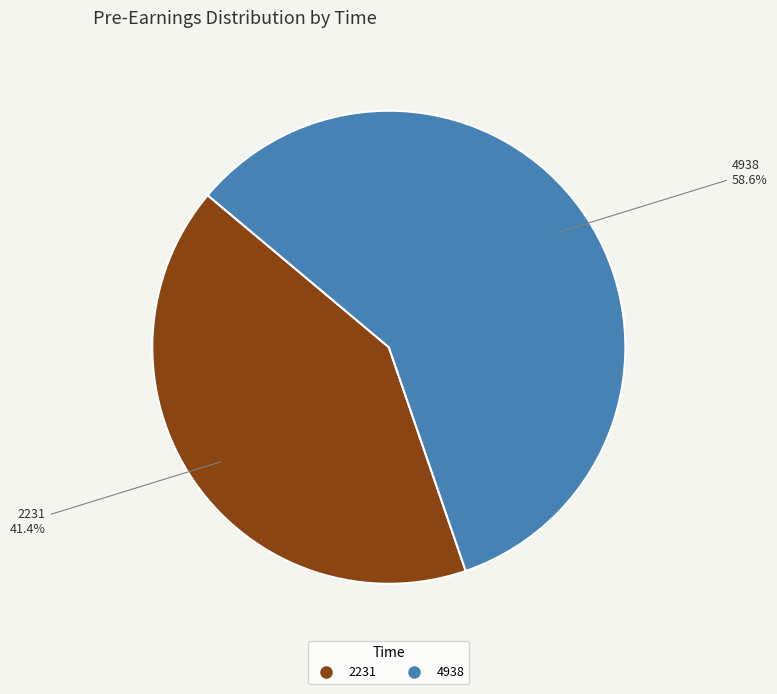

To the nearest percent, what is the average slice percentage?

50%